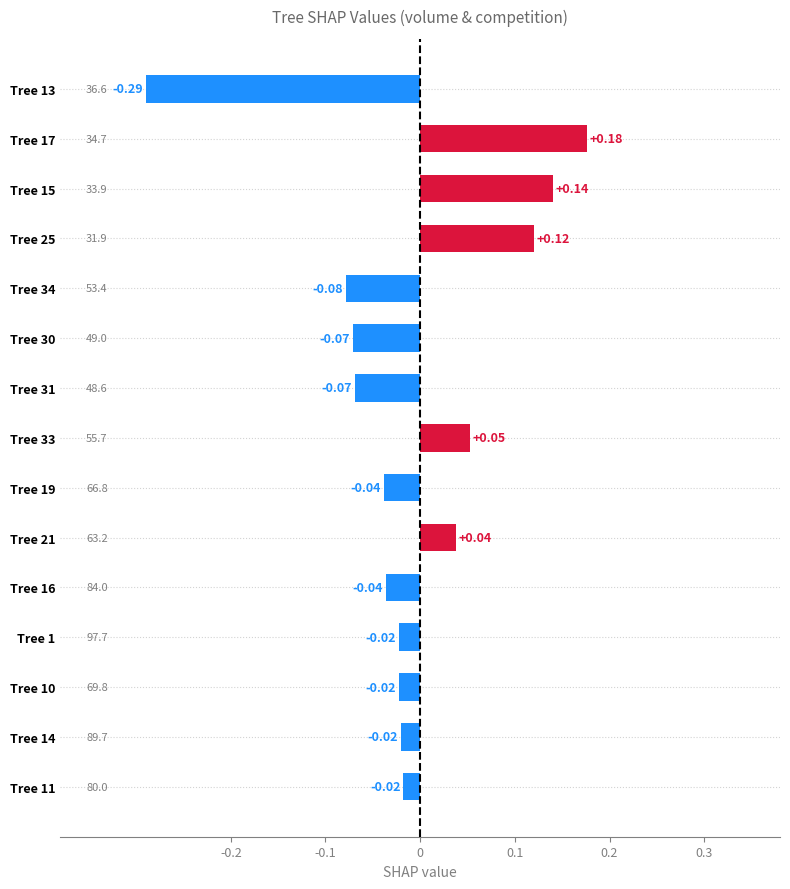

What is the difference between the maximum and minimum values?

0.5